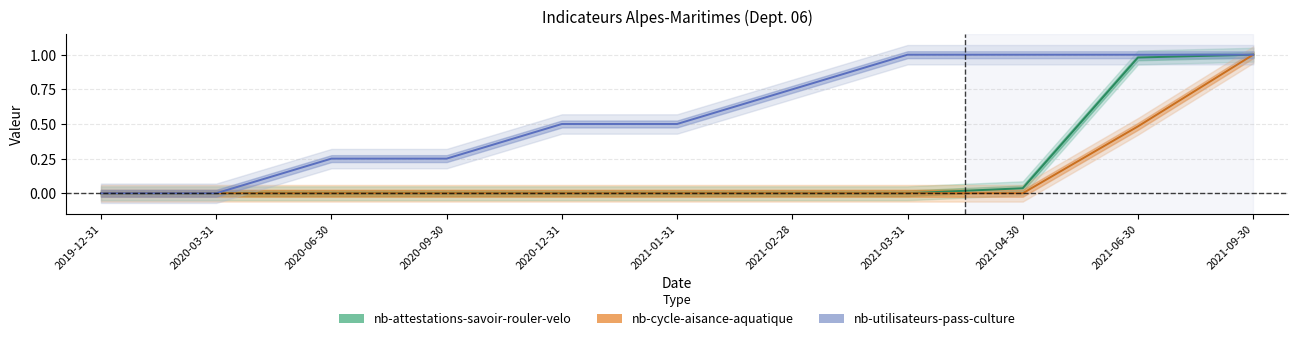

Which category has the lowest value in the nb-utilisateurs-pass-culture series?

2019-12-31